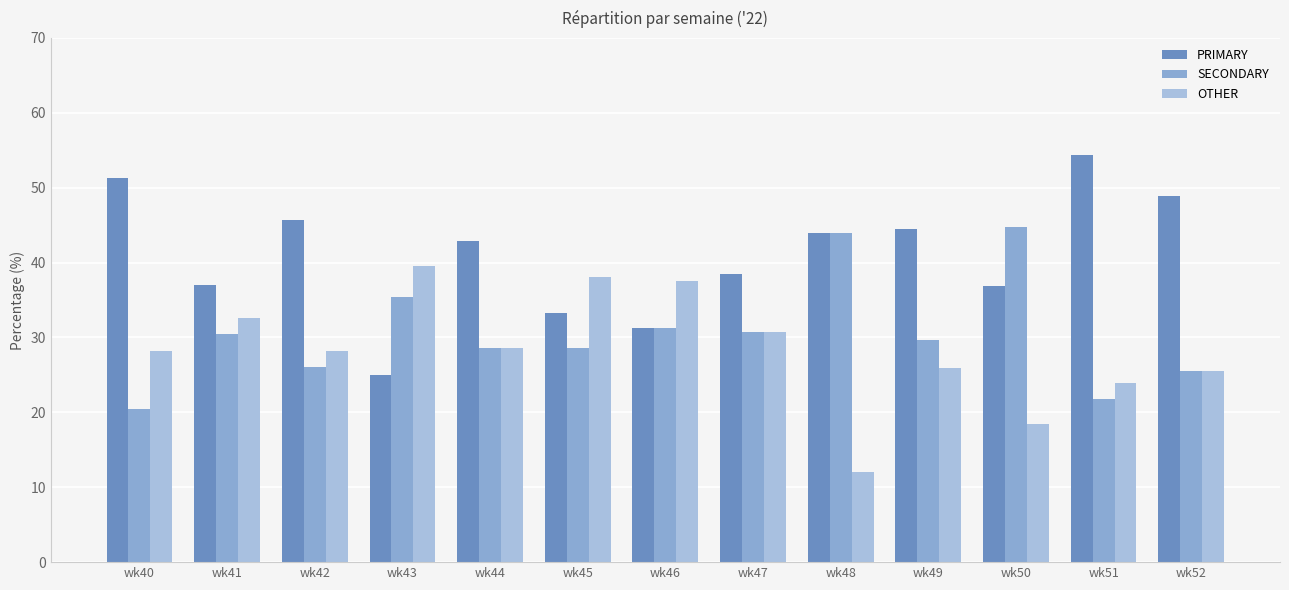

What are all the series names shown in the legend?

PRIMARY, SECONDARY, OTHER